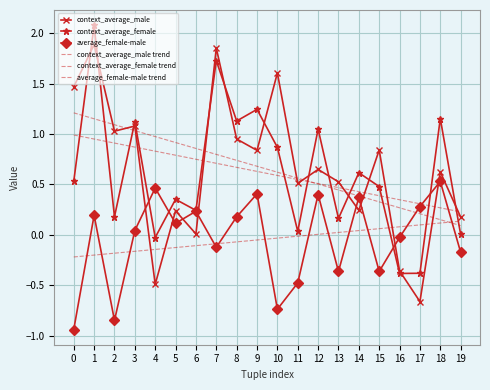

Is the value of average_female-male at 1 greater than the value of average_female-male trend at 4?

Yes